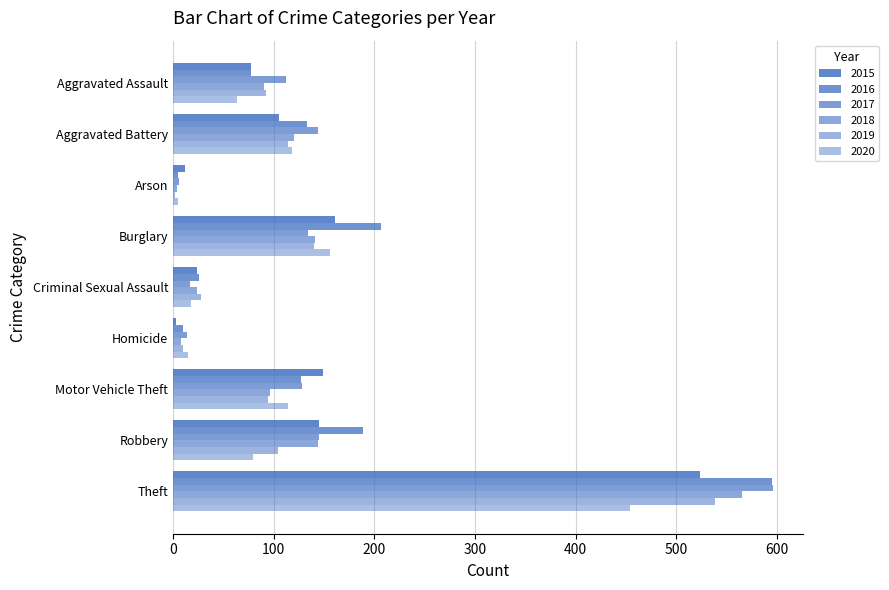

Count the number of categories in the chart.

9